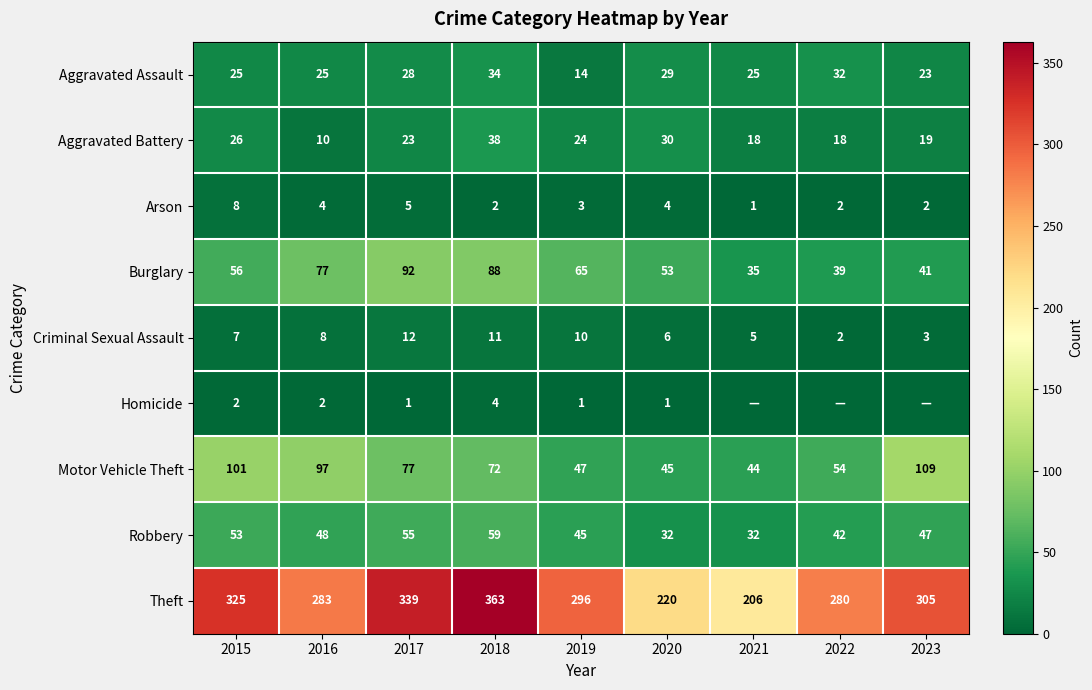

At which category does the chart reach its minimum across all series?

2021